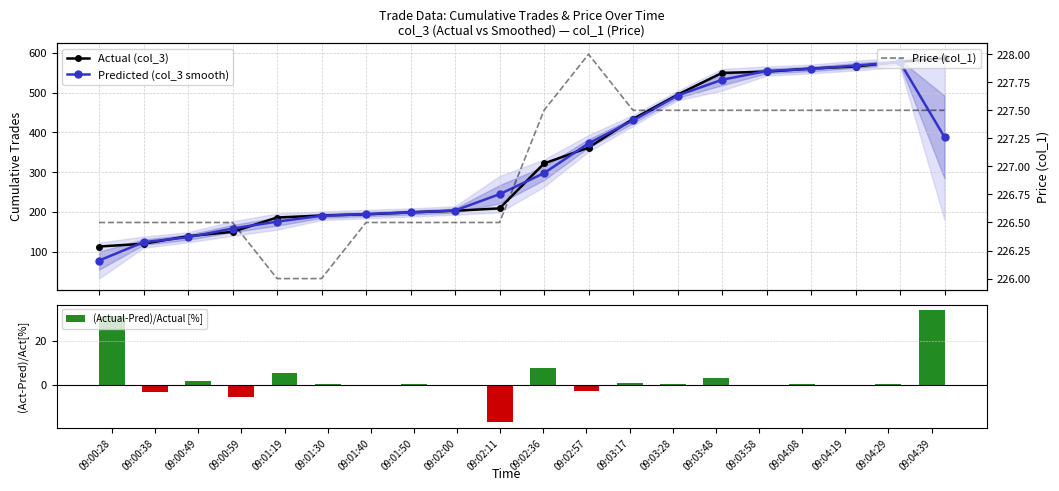

What is the spread (max minus min) of values at 09:00:38?

229.8